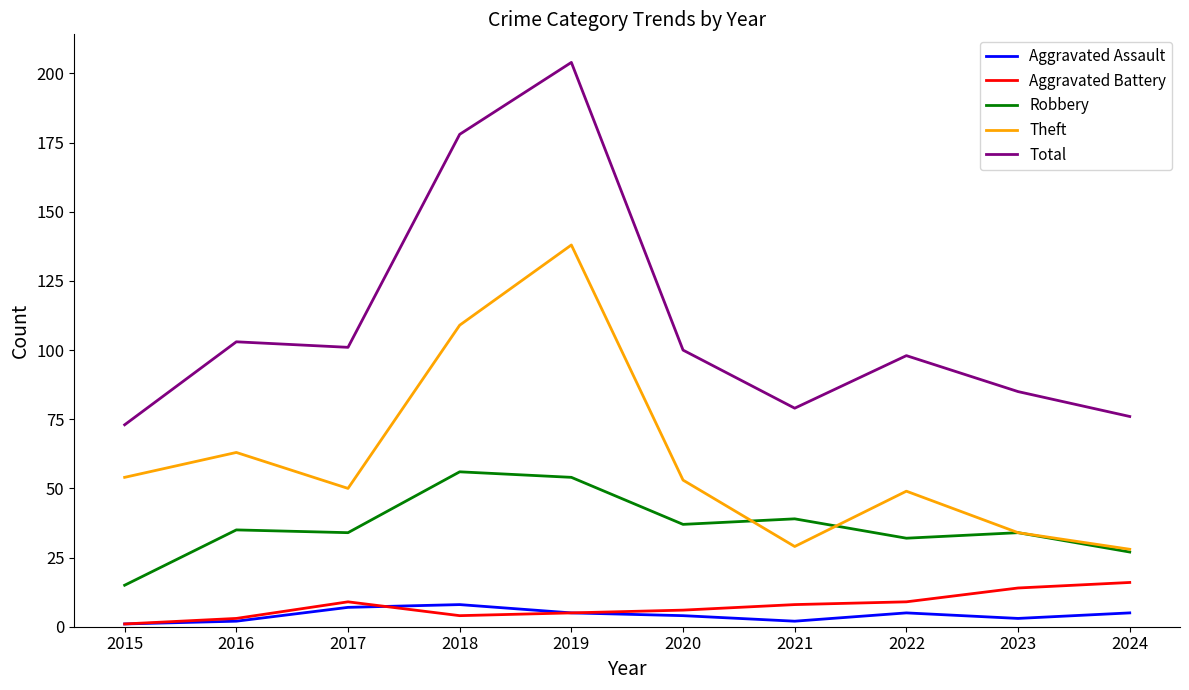

What is the total value across all series at 2018?

355